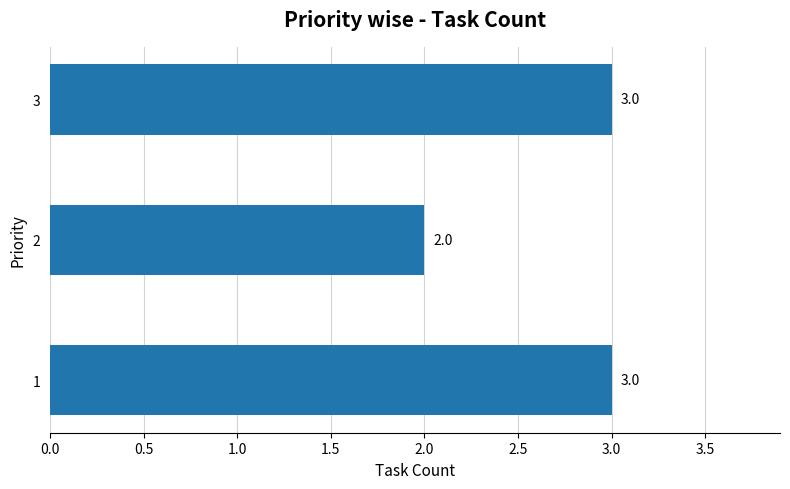

How many values are between 2 and 3?

3